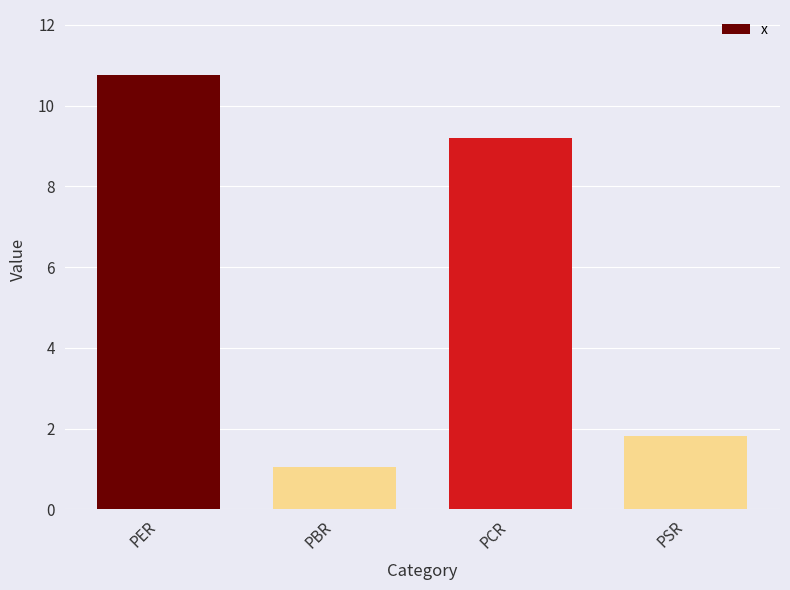

What is the difference between the second highest and second lowest values?

7.4